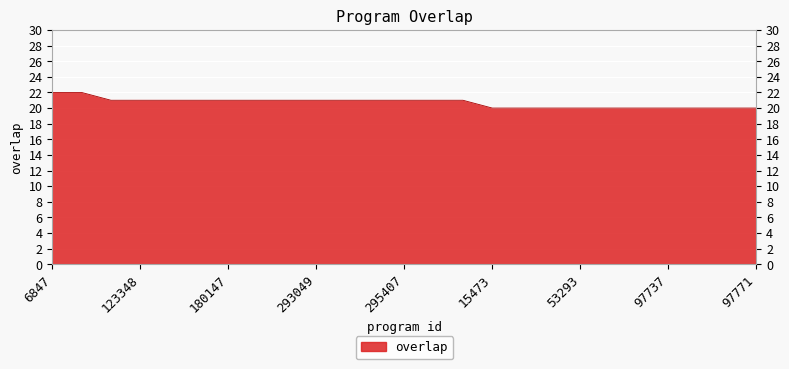

What is the minimum value shown in the chart?

20